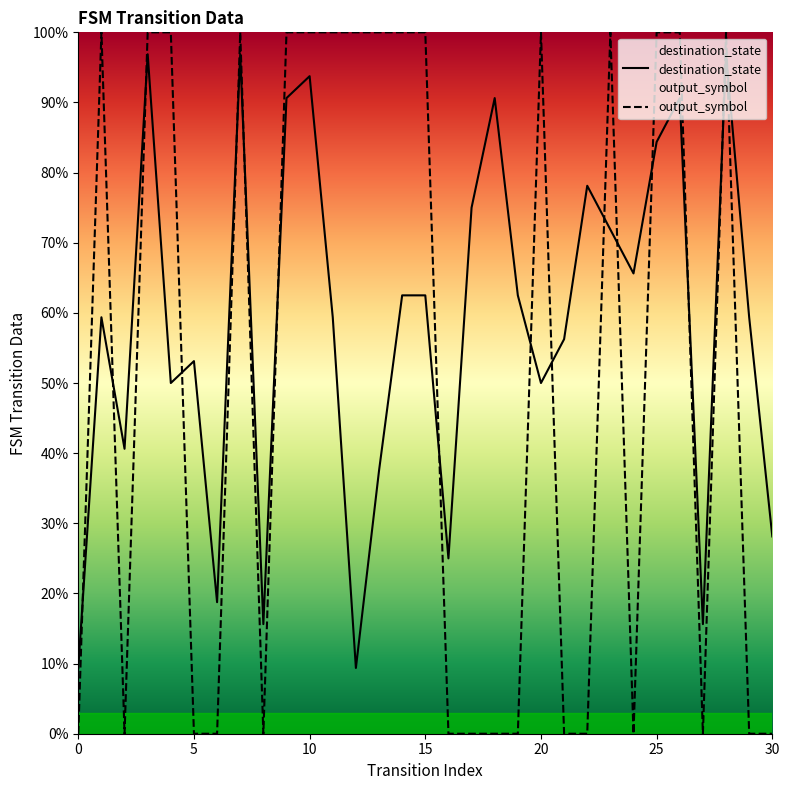

After their last crossing, which series has the higher values: output_symbol or destination_state?

destination_state